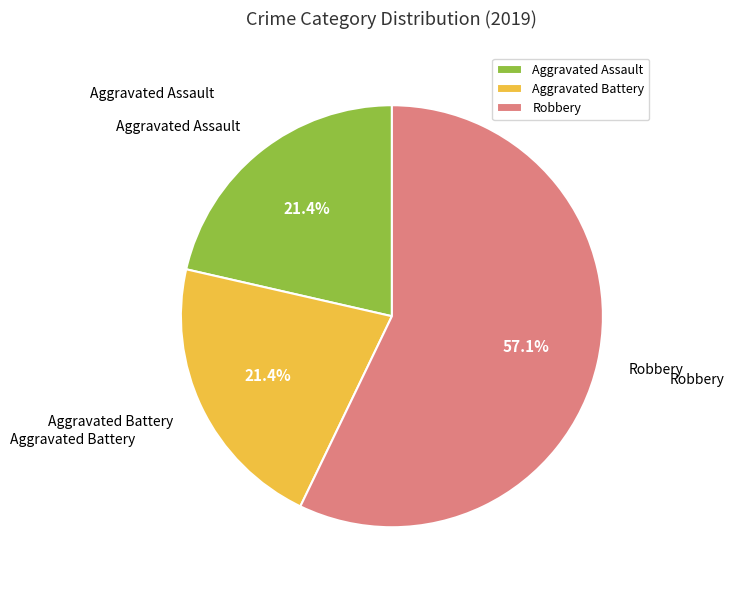

Does Robbery account for over 50% of the chart?

Yes